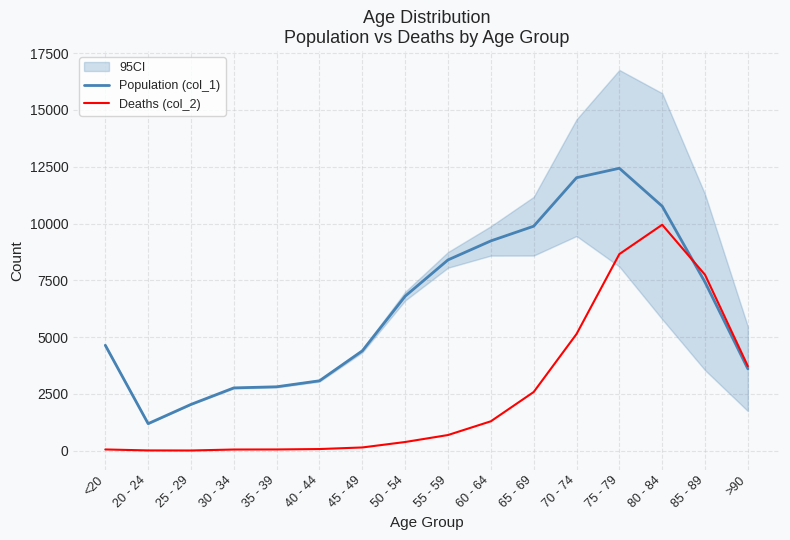

Which series has the widest spread of values?

Population (col_1)